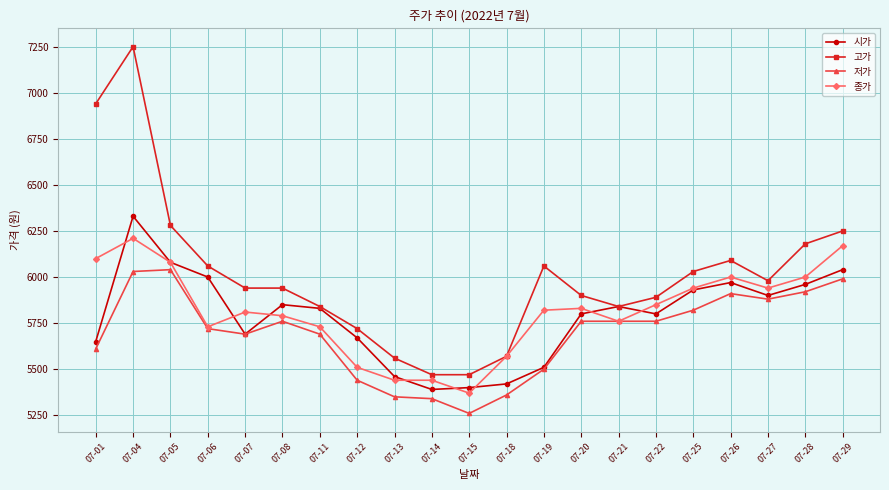

Which series has the largest range (max minus min)?

고가